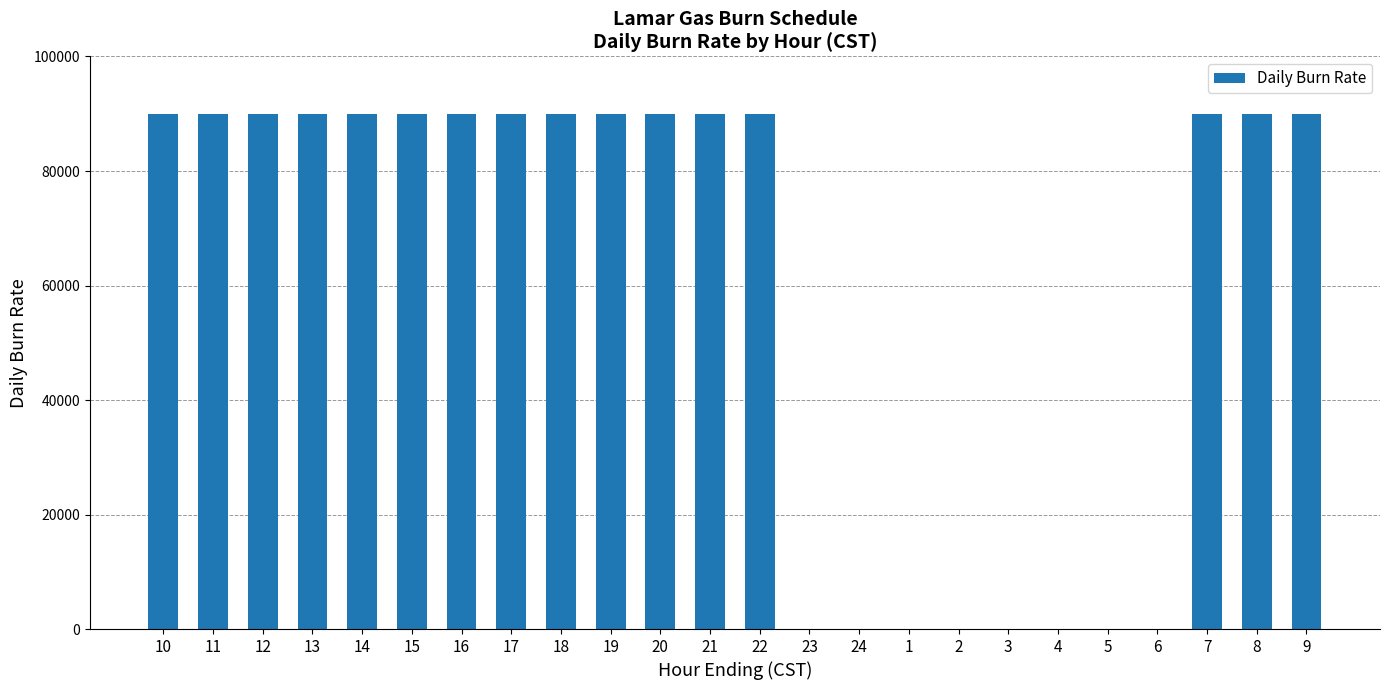

What is the greatest value displayed?

90000